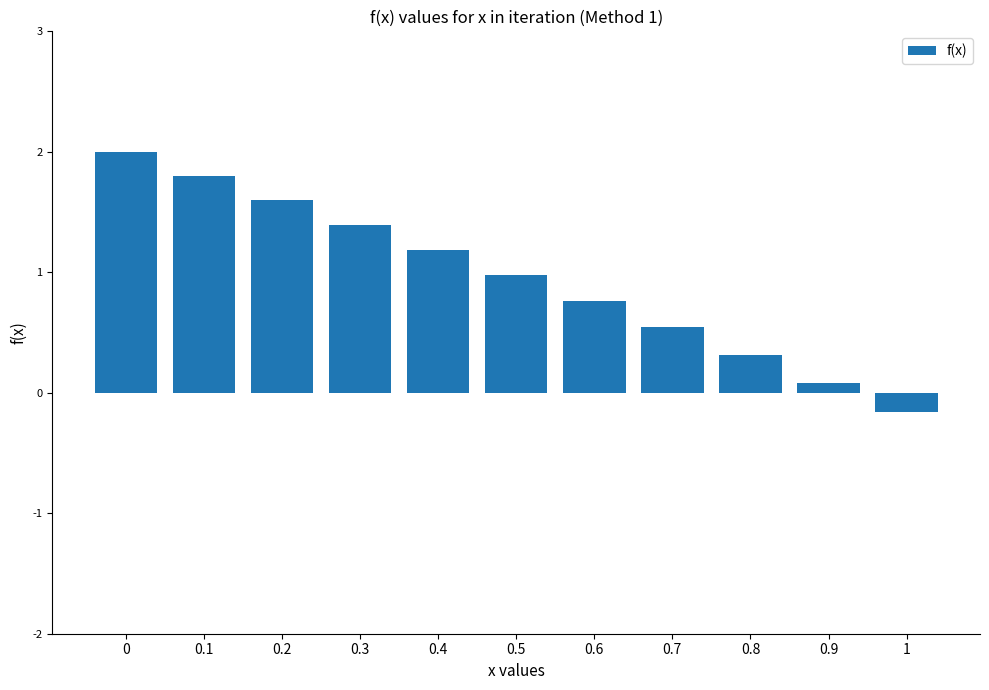

What is the value of the 6th bar from the left?

1.0